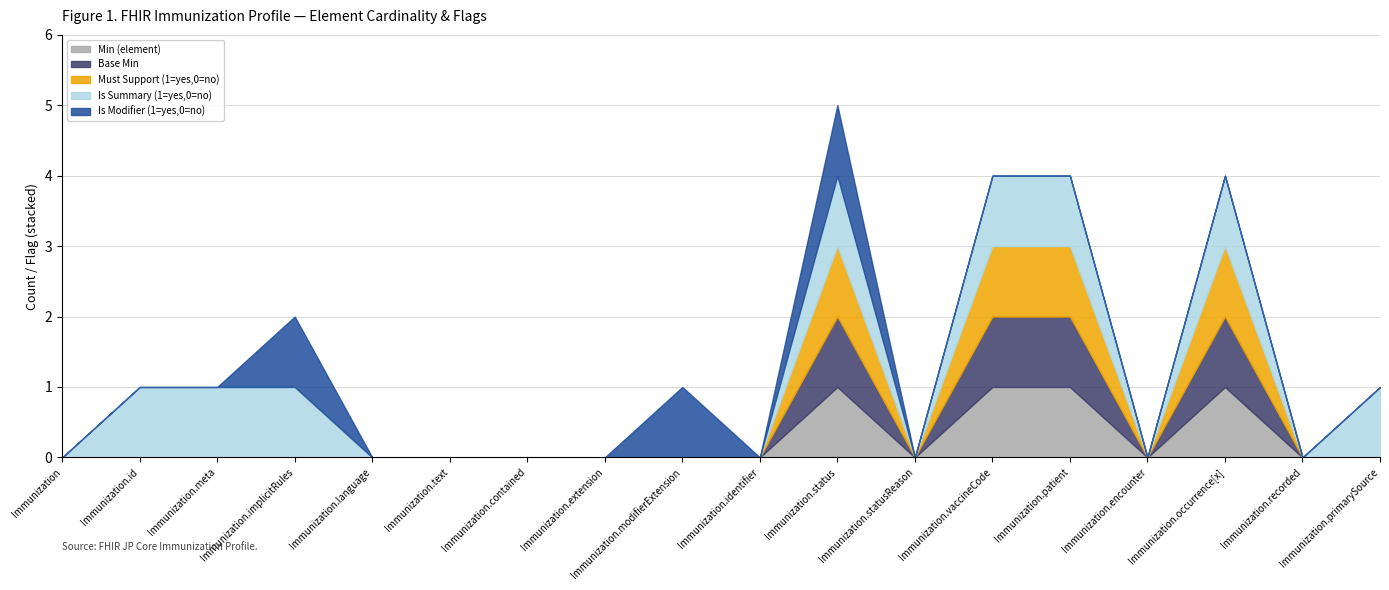

Rank the series by their maximum value, from highest to lowest.

Min (element), Base Min, Must Support (1=yes,0=no), Is Summary (1=yes,0=no), Is Modifier (1=yes,0=no)